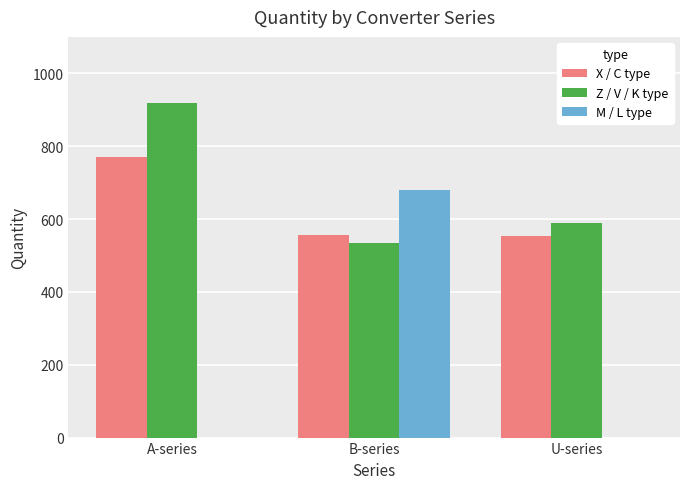

Which series changed the most between A-series and U-series?

Z / V / K type